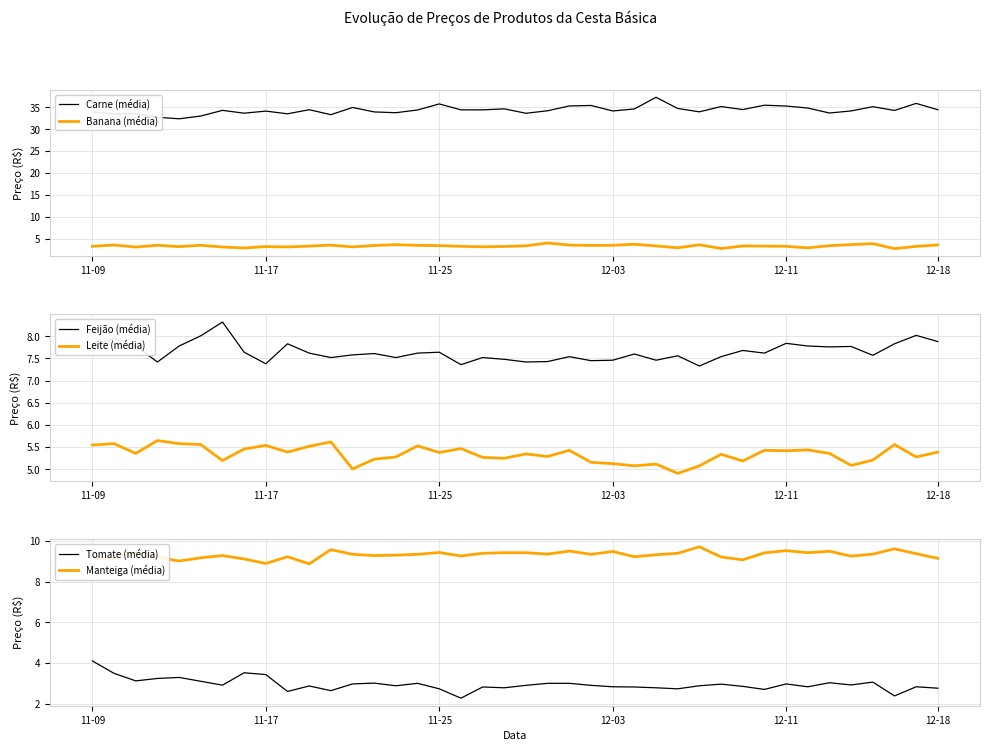

True or false: Leite (média) and Feijão (média) intersect in this chart.

False